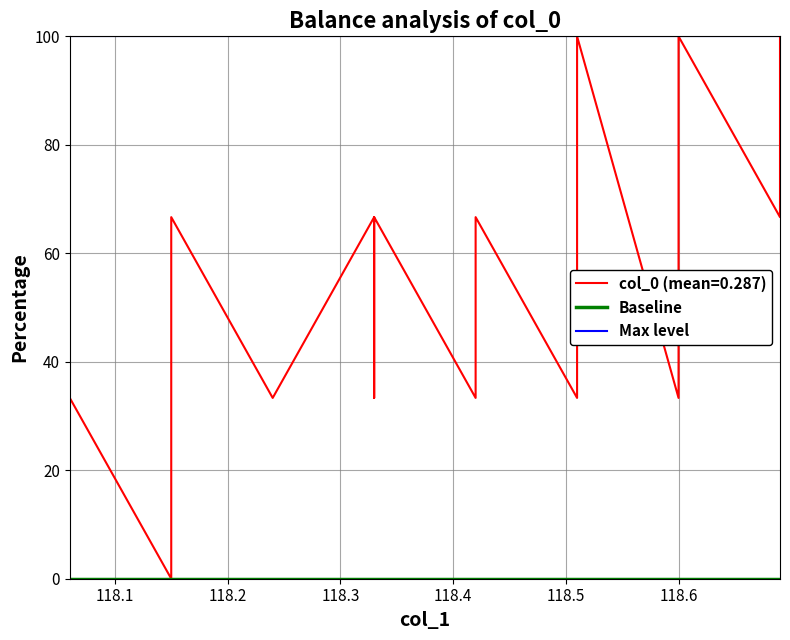

Is the value of Baseline at 118.1 greater than the value of Max level at 118.1?

No